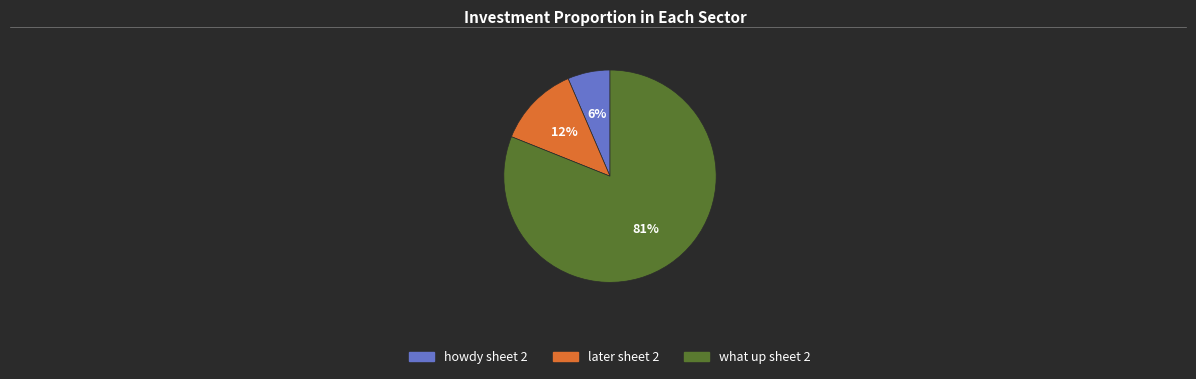

To the nearest percent, what portion does later sheet 2 represent?

12%